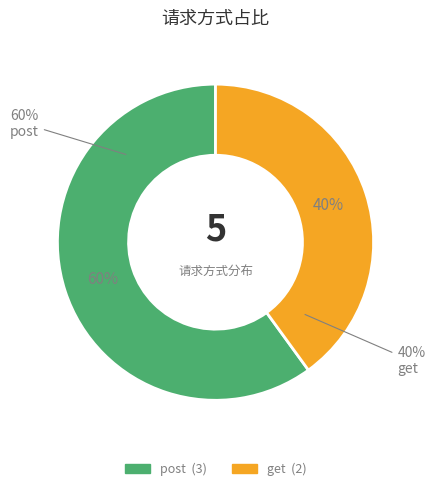

What is the total percentage of get and post?

100.0%